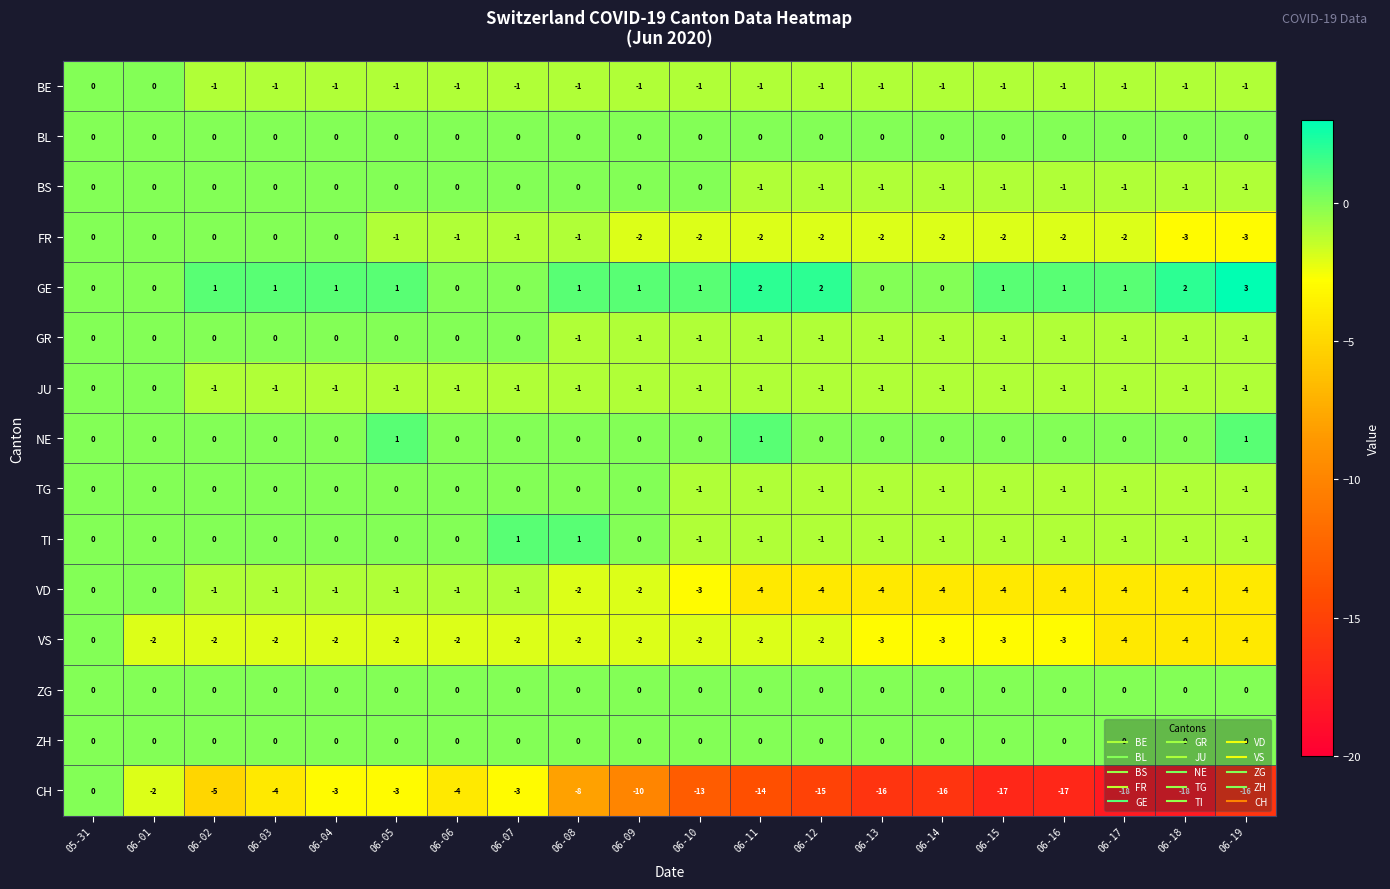

What is the total value across all series at 06-16?

-31